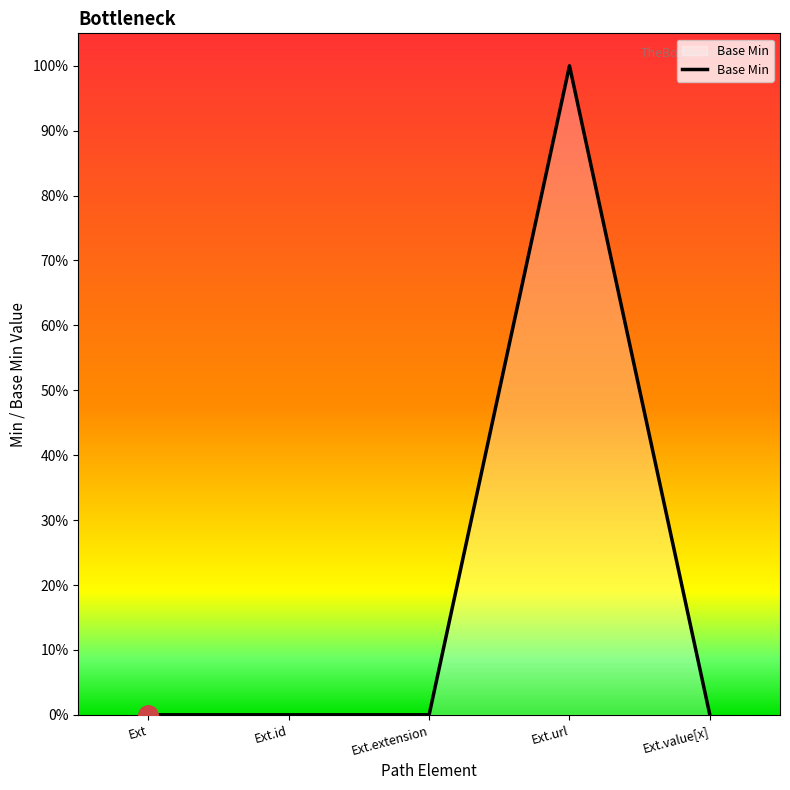

Is this an area chart (filled region under the line)?

Yes